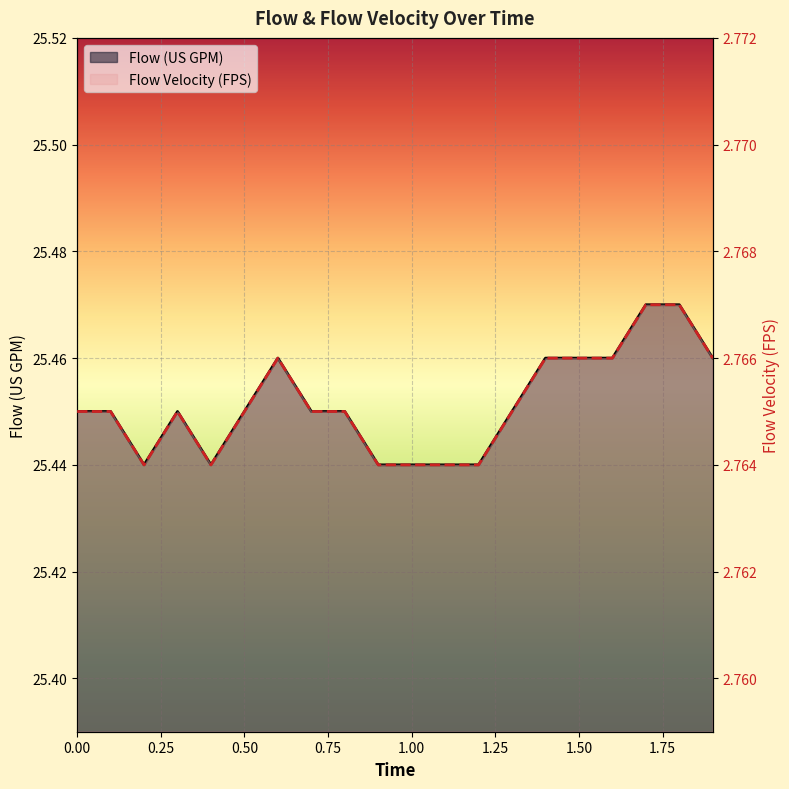

True or false: Flow (US GPM) and Flow Velocity (FPS) cross at least once.

False